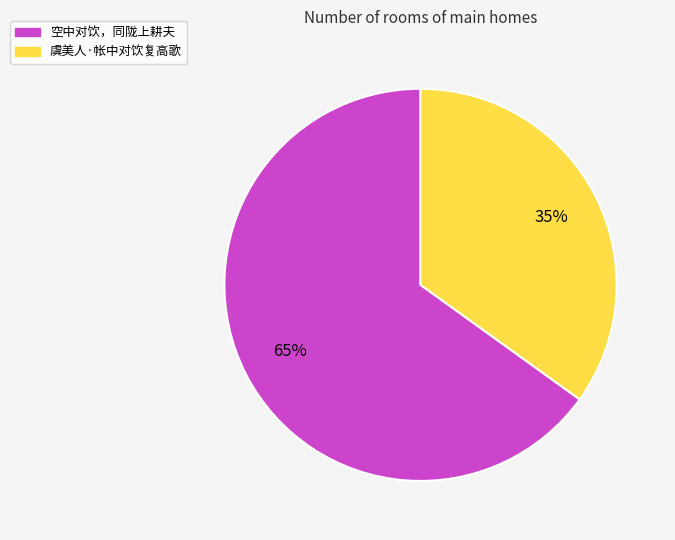

Do 空中对饮，同陇上耕夫 and 虞美人·帐中对饮复高歌 together represent more than half of the pie?

Yes